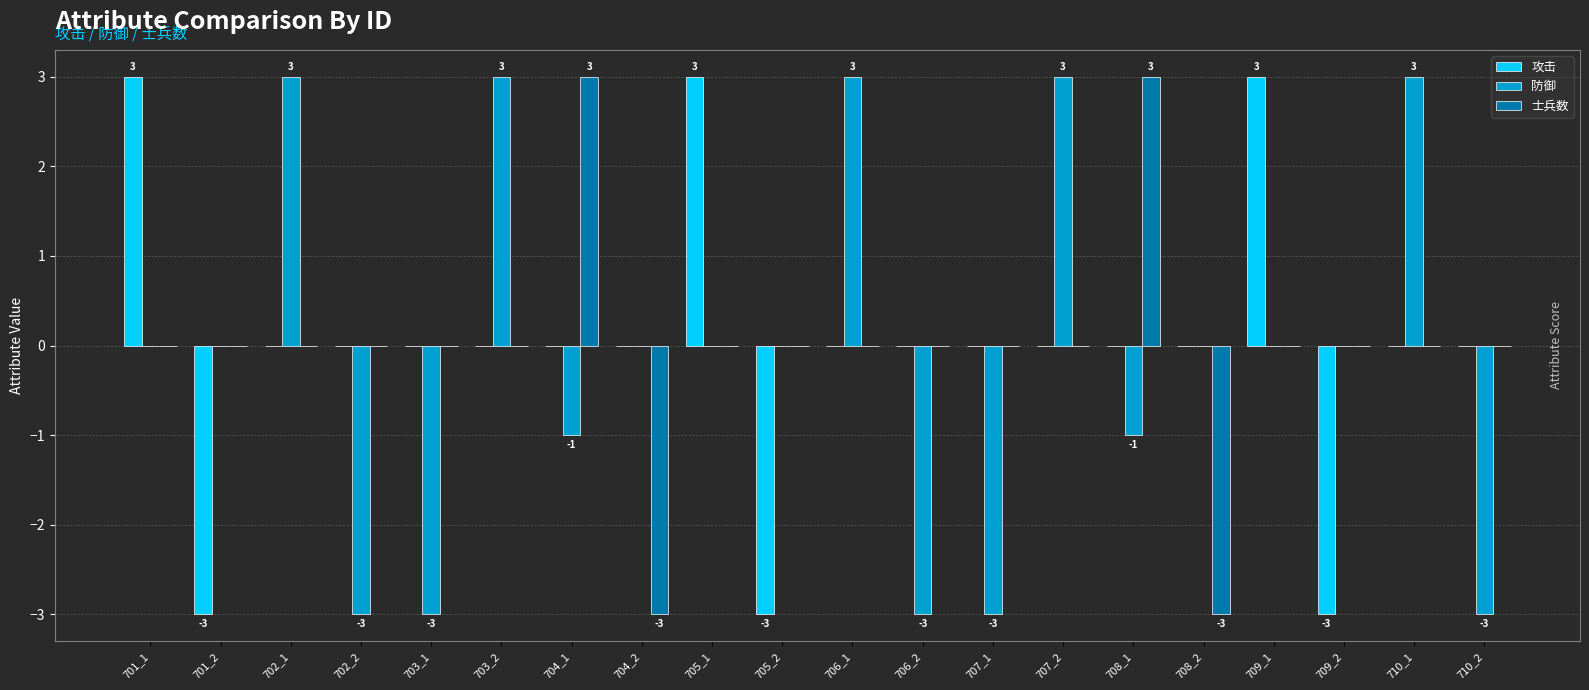

Is the value of 攻击 at 704_1 greater than the value of 士兵数 at 708_1?

No